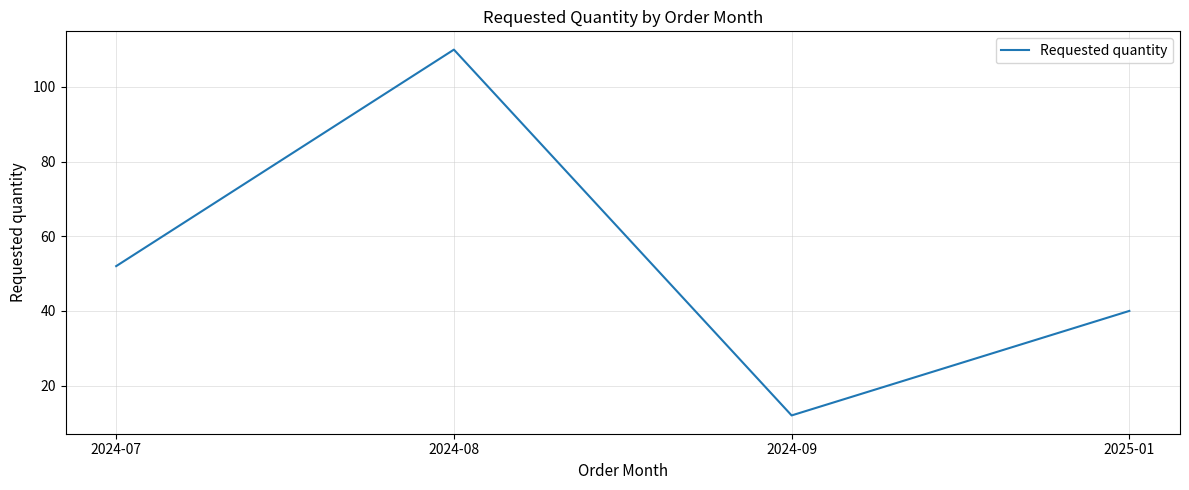

Where is the first local maximum?

2024-08